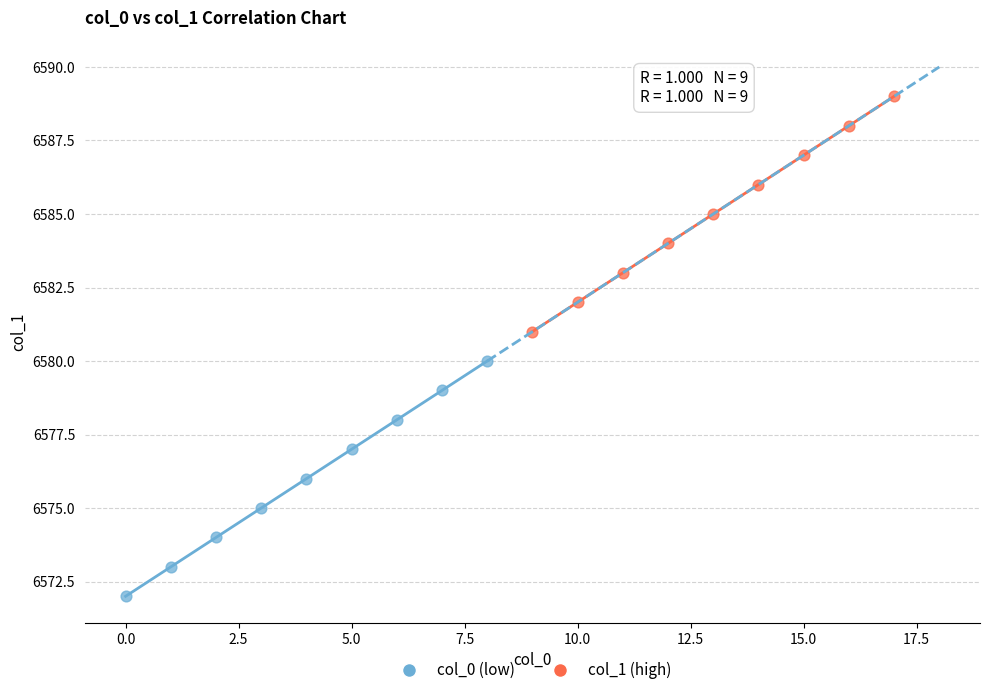

Which series reaches the minimum Y coordinate?

col_0 (low)